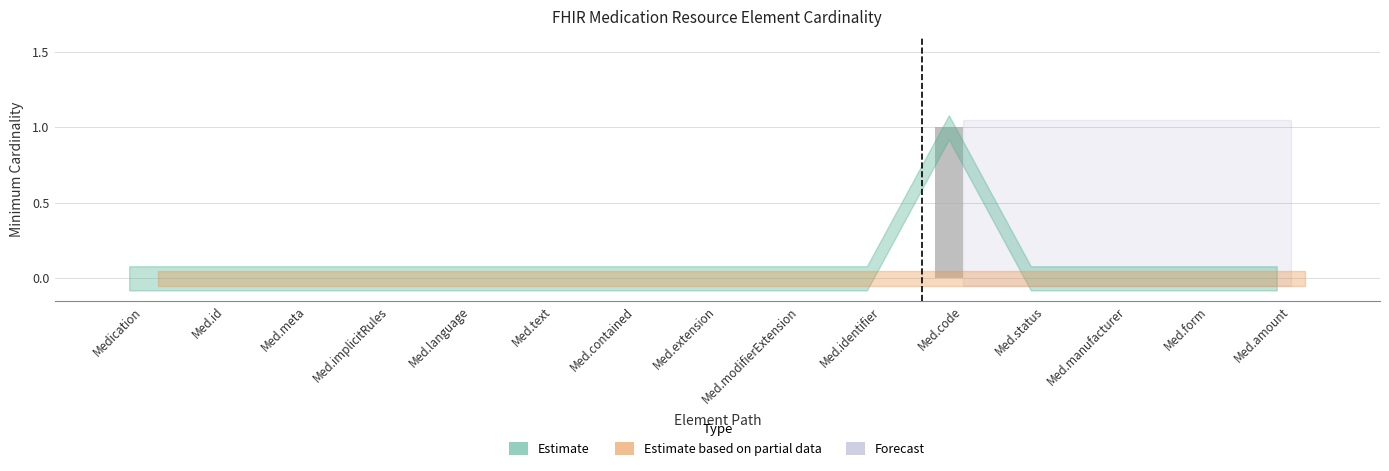

True or false: the data shows 1 at Medication.

False